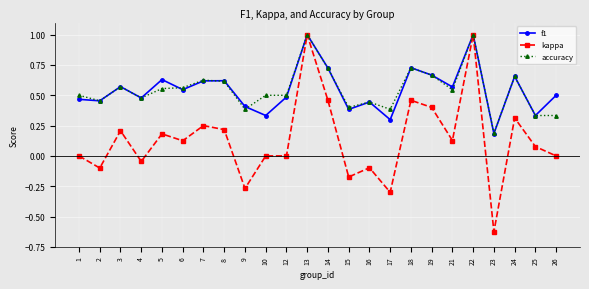

How many distinct data groups are displayed?

3